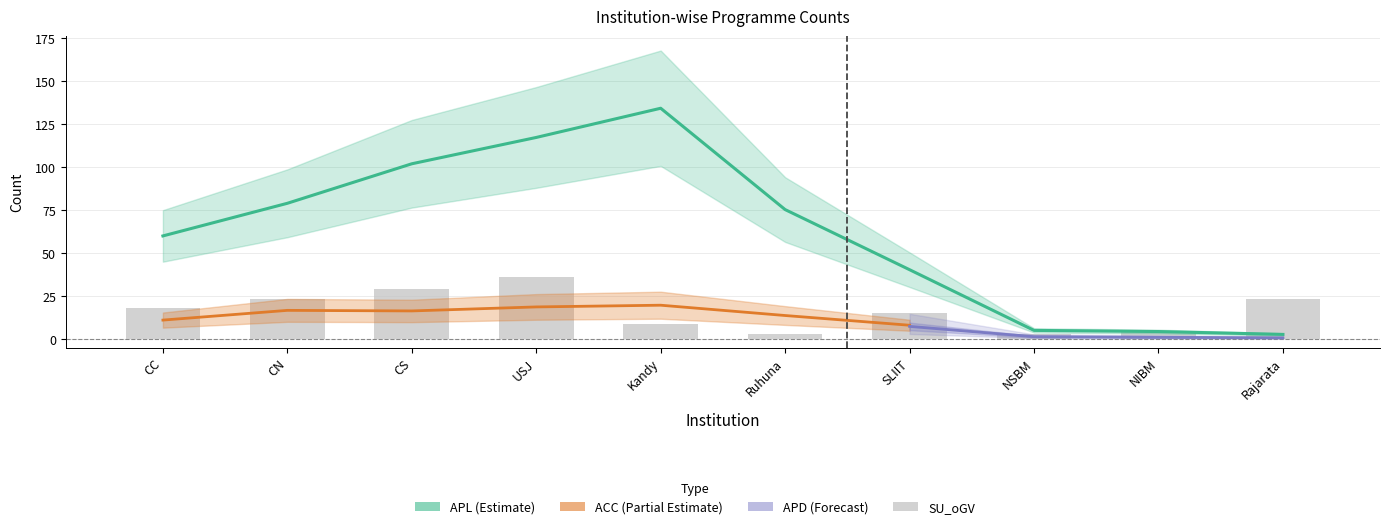

Does the chart contain stacked bars?

No